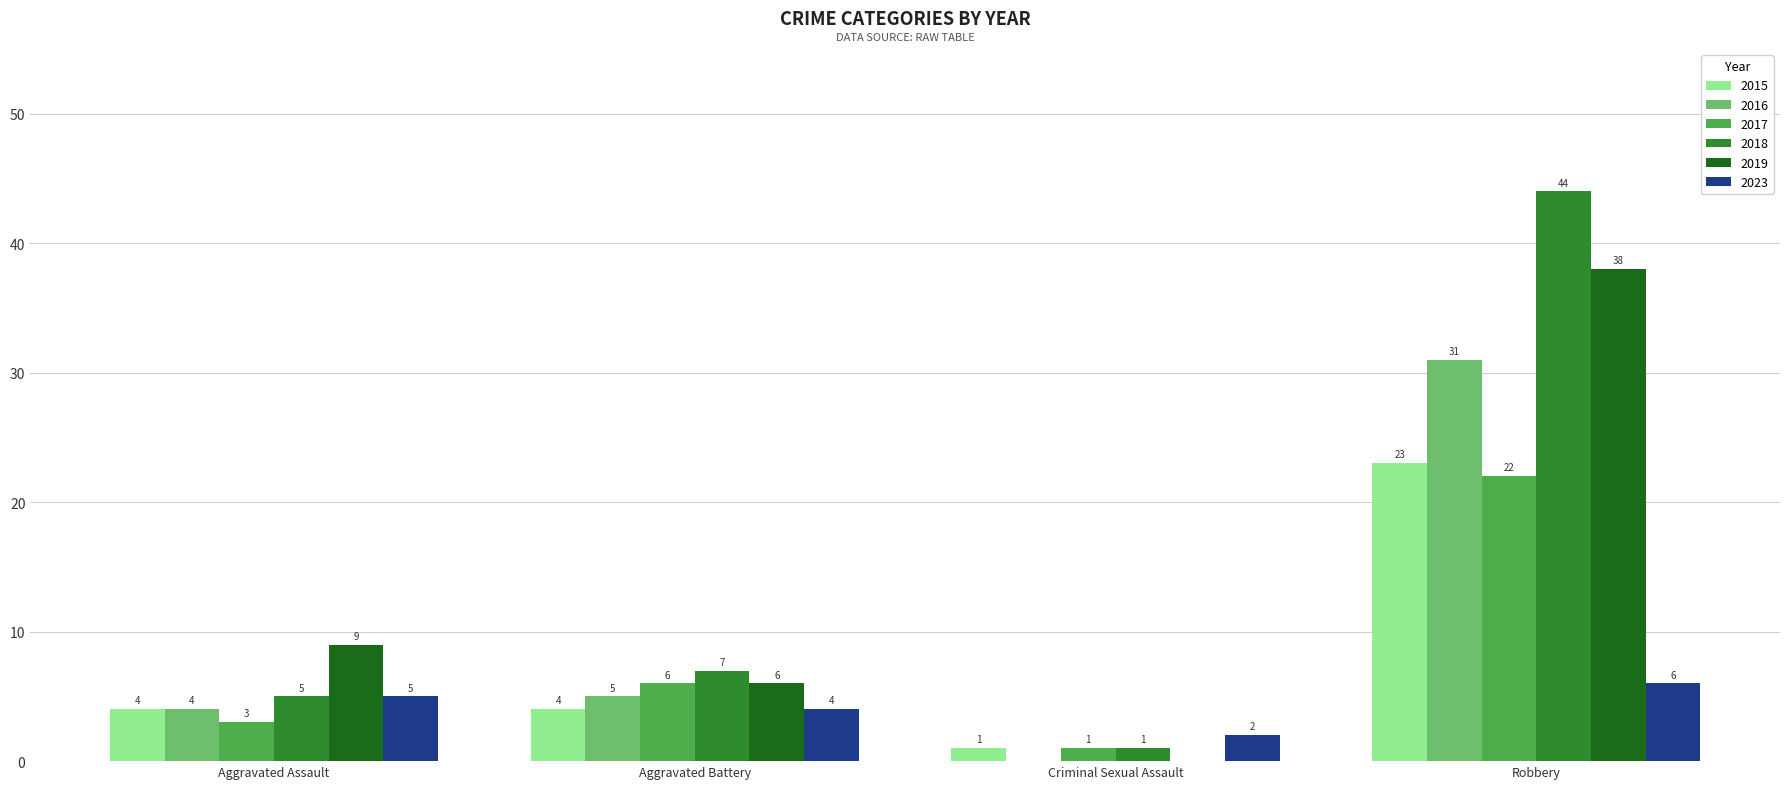

The 2016 series shows 9 at Robbery. True or false?

False